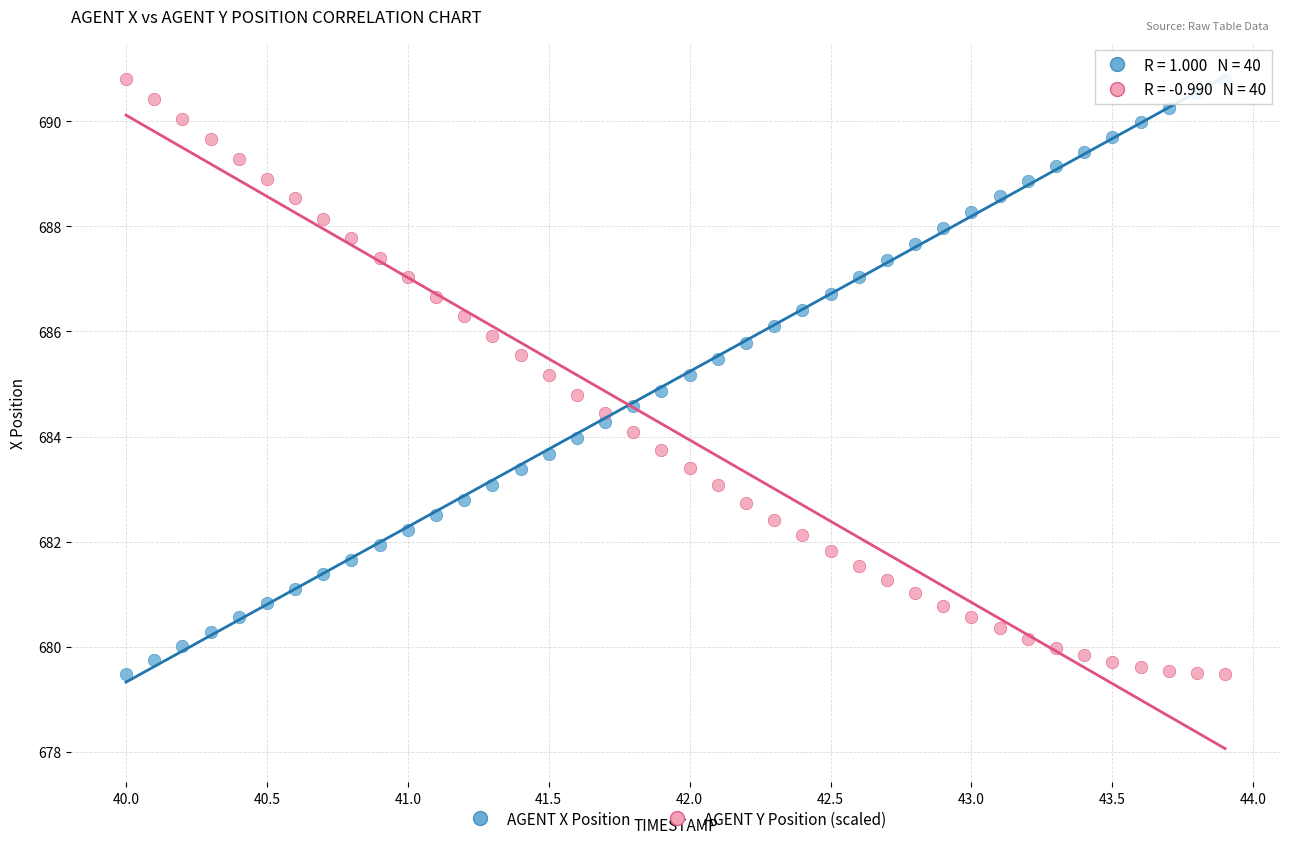

Across all data points, what is the range of X values (max minus min)?

3.9